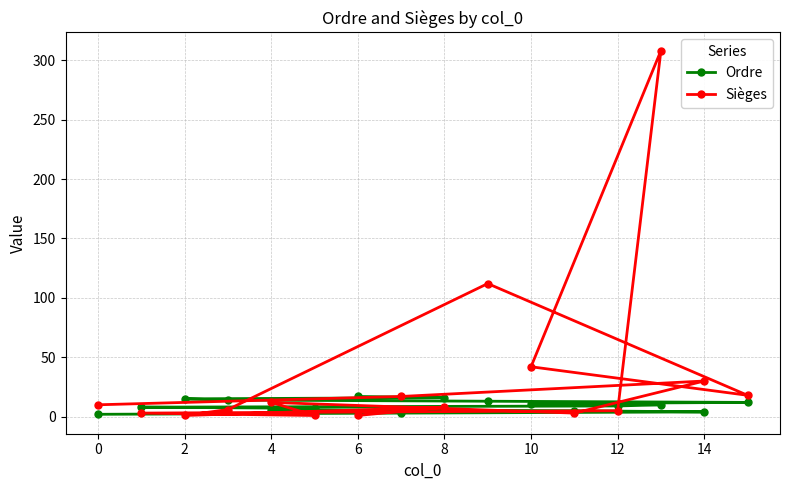

Which series has the largest range (max minus min)?

Sièges